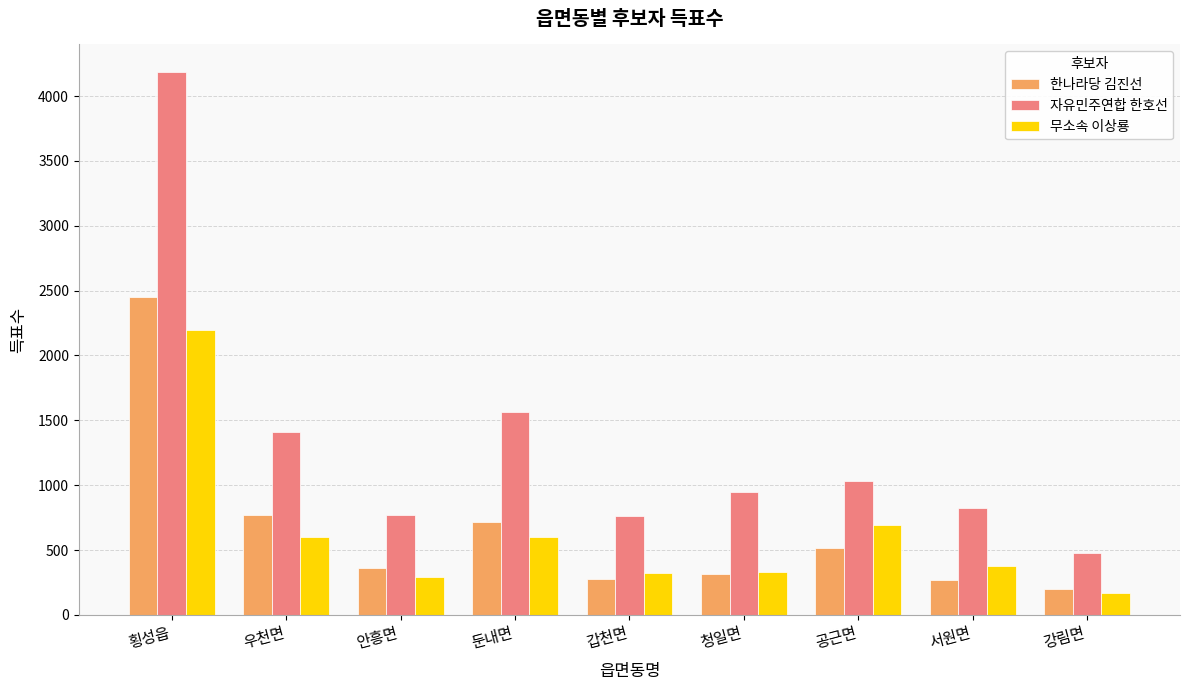

How many series are shown in this chart?

3